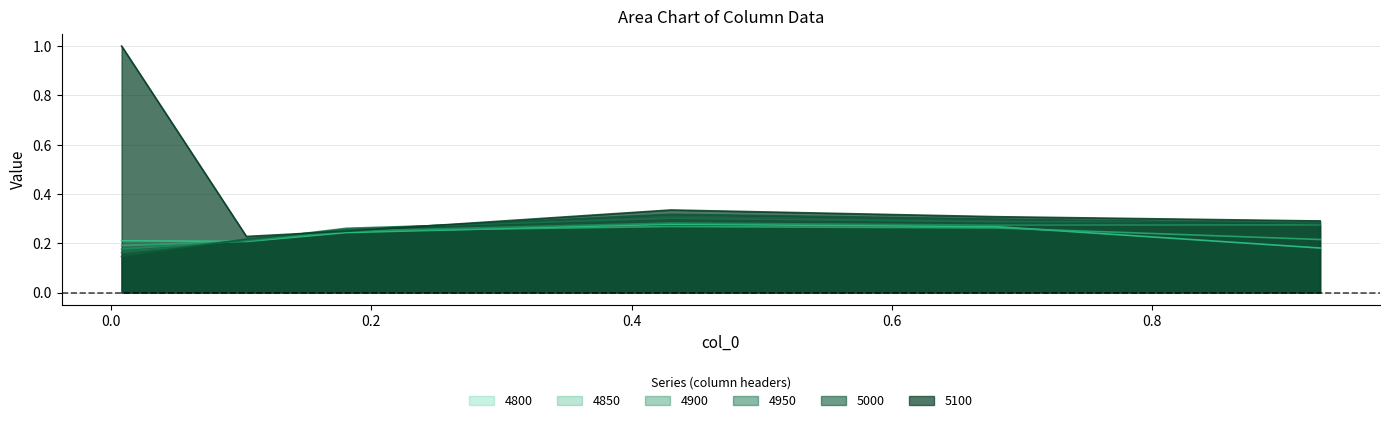

What are all the series names shown in the legend?

4800, 4850, 4900, 4950, 5000, 5100